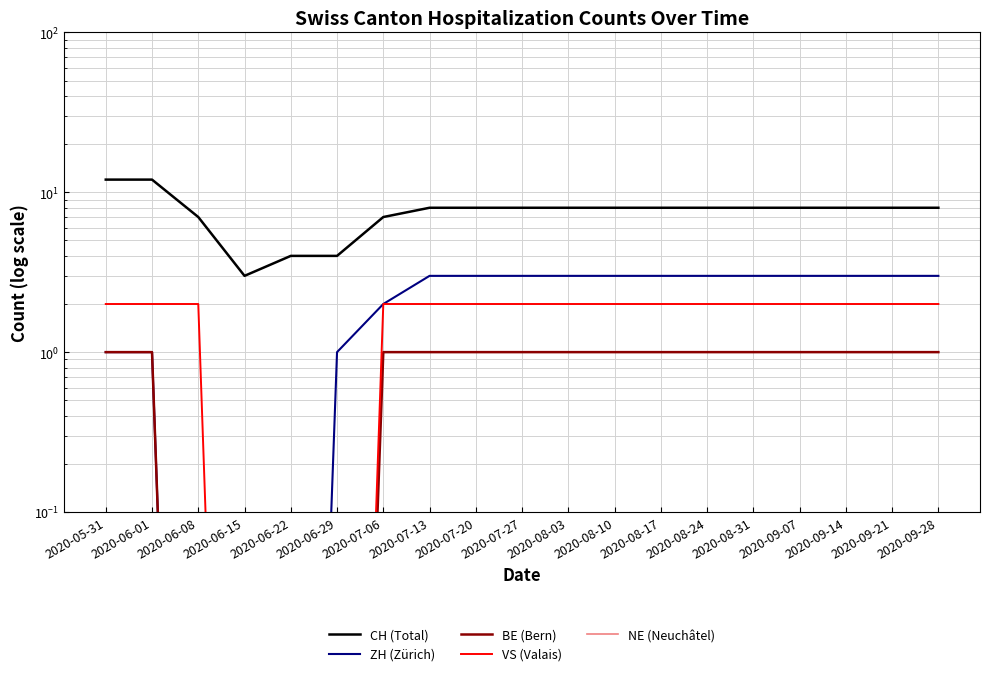

Reading right to left, list all the values displayed in this chart.

CH (Total): 8.0	8.0	8.0	8.0	8.0	8.0	8.0	8.0	8.0	8.0	8.0	8.0	7.0	4.0	4.0	3.0	7.0	12.0	12.0
ZH (Zürich): 3.0	3.0	3.0	3.0	3.0	3.0	3.0	3.0	3.0	3.0	3.0	3.0	2.0	1.0	0.0	0.0	0.0	1.0	1.0
BE (Bern): 1.0	1.0	1.0	1.0	1.0	1.0	1.0	1.0	1.0	1.0	1.0	1.0	1.0	0.0	0.0	0.0	0.0	1.0	1.0
VS (Valais): 2.0	2.0	2.0	2.0	2.0	2.0	2.0	2.0	2.0	2.0	2.0	2.0	2.0	0.0	0.0	0.0	2.0	2.0	2.0
NE (Neuchâtel): 0.0	0.0	0.0	0.0	0.0	0.0	0.0	0.0	0.0	0.0	0.0	0.0	0.0	0.0	0.0	0.0	0.0	0.0	0.0